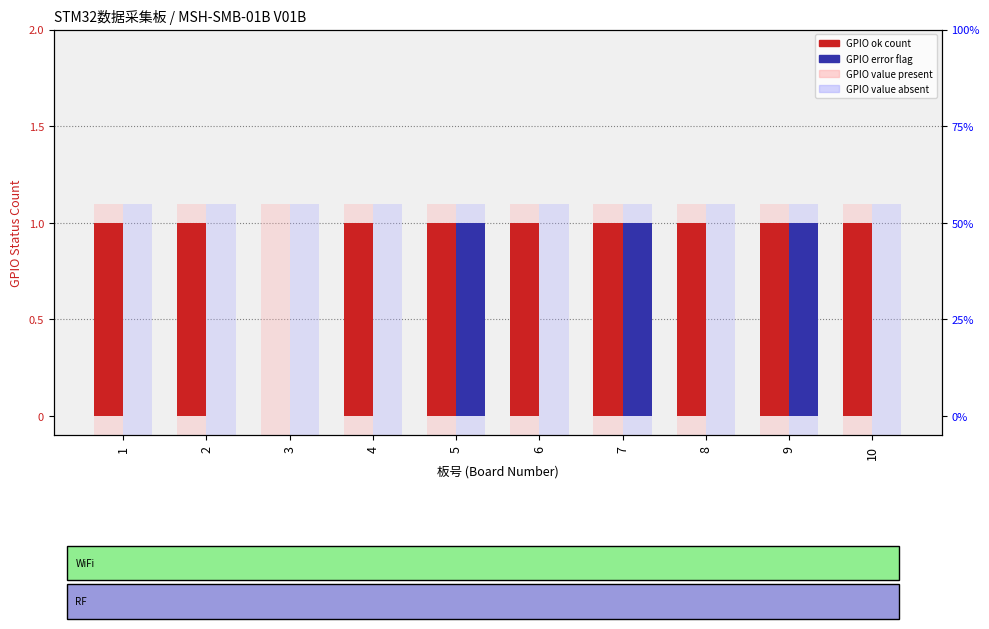

Does the chart contain stacked bars?

No